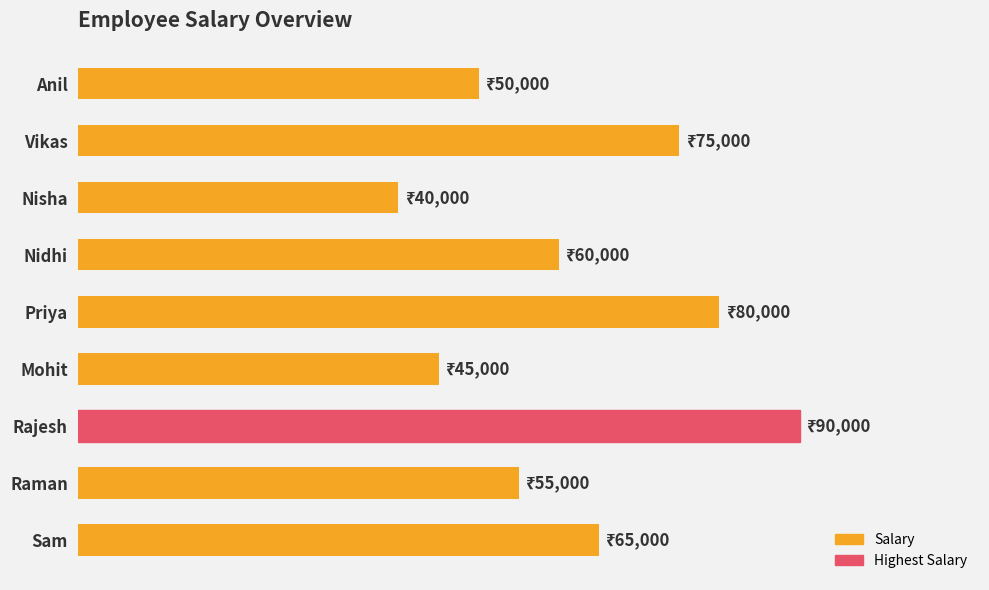

What is the sum of all values?

560000